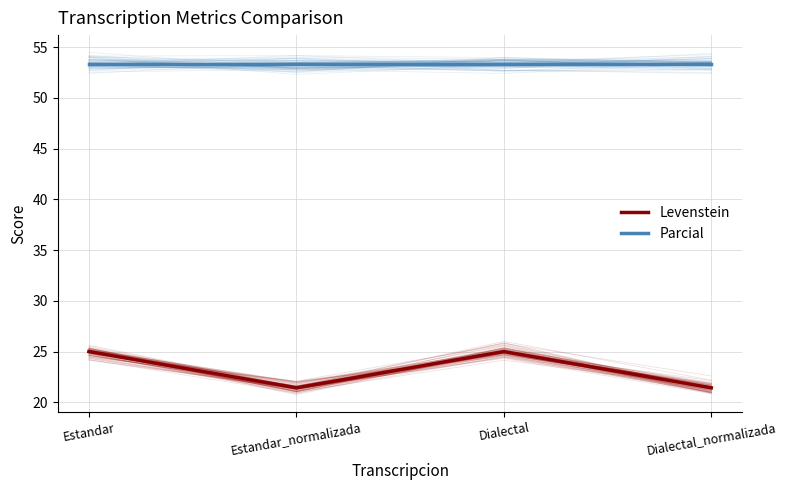

True or false: Levenstein has a value of 25.0 at Dialectal.

True